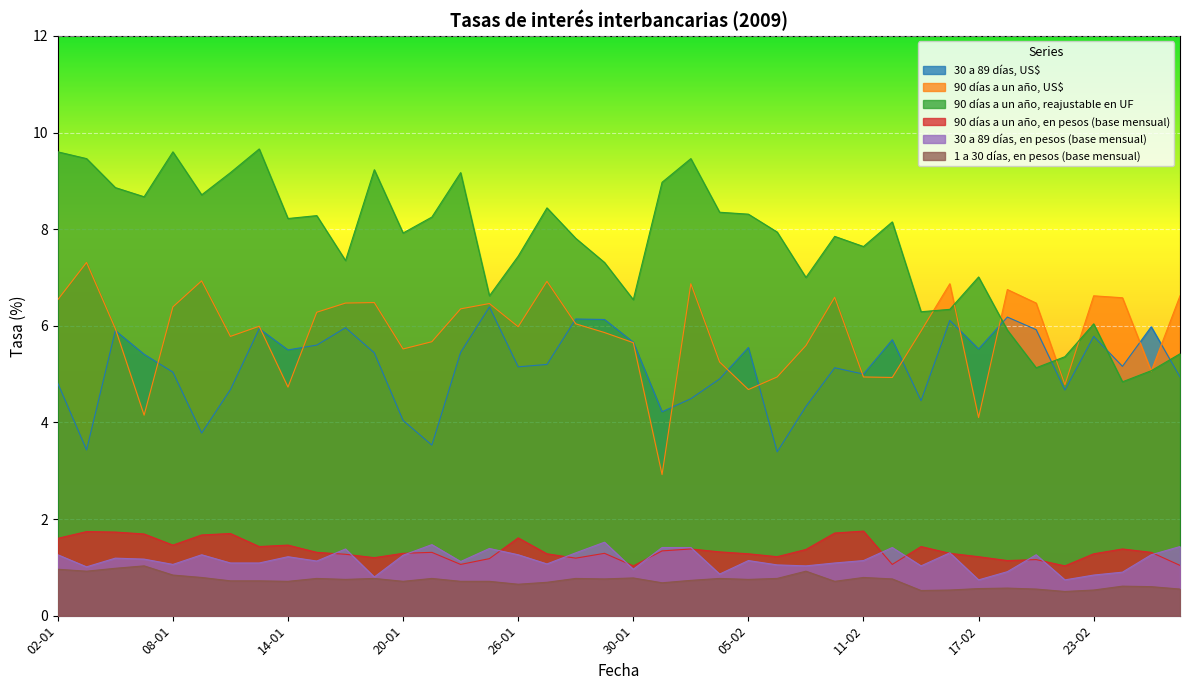

How many interior local valleys does the 30 a 89 días, en pesos (base mensual) series have?

12